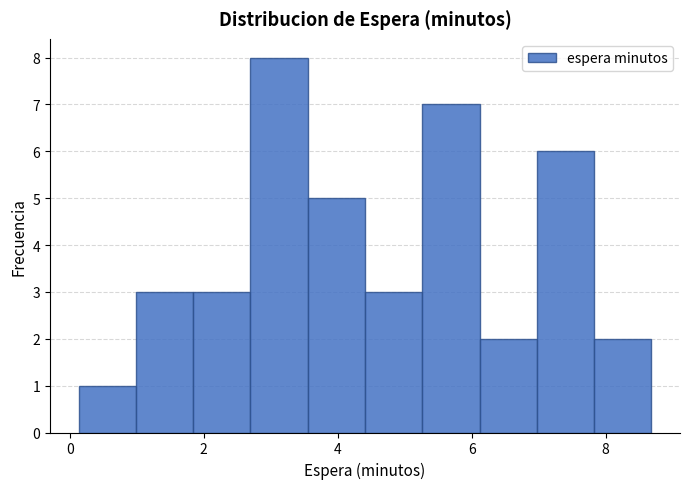

Reading left to right, transcribe this chart: for each bar, give the range it covers on the x-axis and its height. Neither the bar edges nor the heights are printed on the chart, so give them approximately, as read against the axes.

0.2 to 1.0: 1
1.0 to 1.8: 3
1.8 to 2.6: 3
2.6 to 3.6: 8
3.6 to 4.4: 5
4.4 to 5.2: 3
5.2 to 6.2: 7
6.2 to 7.0: 2
7.0 to 7.8: 6
7.8 to 8.6: 2